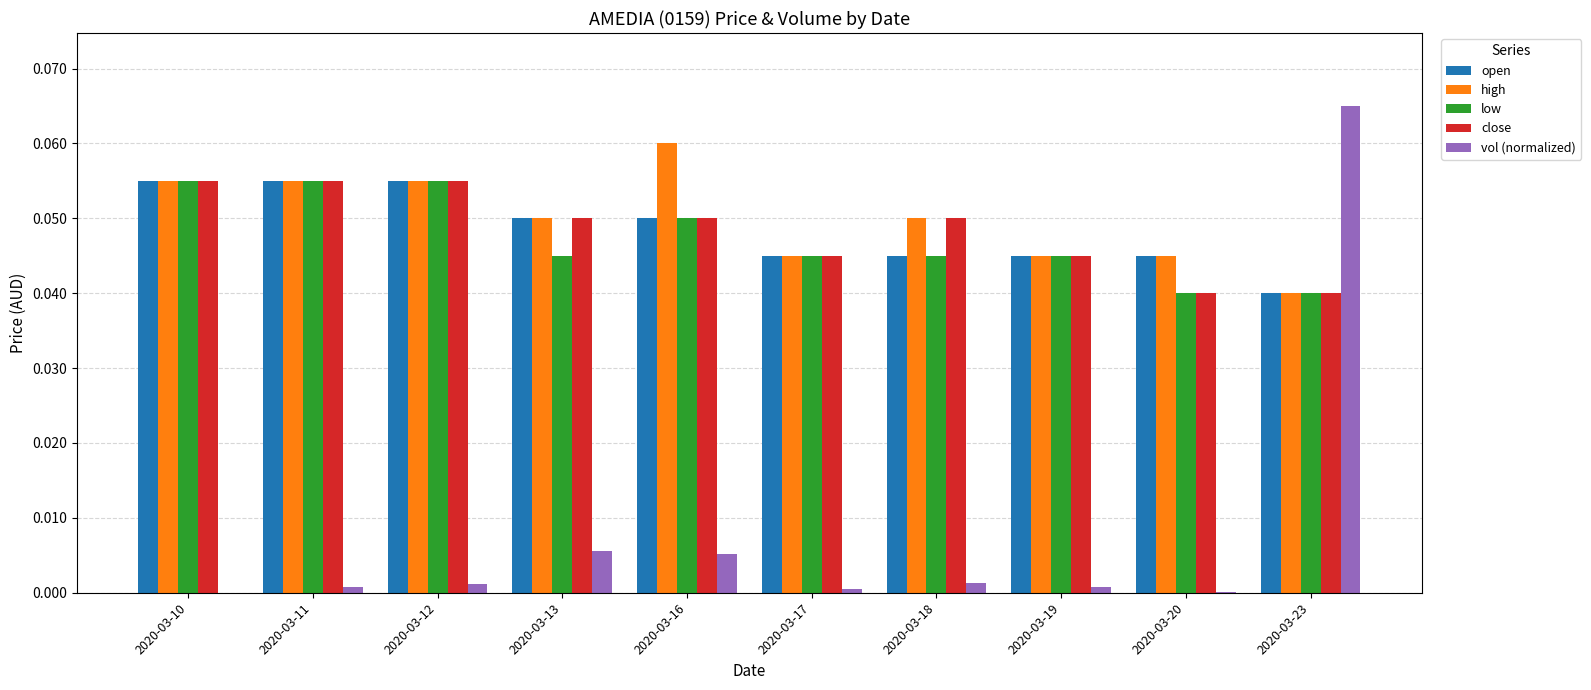

Between 2020-03-18 and 2020-03-23, which series saw the biggest shift?

vol (normalized)